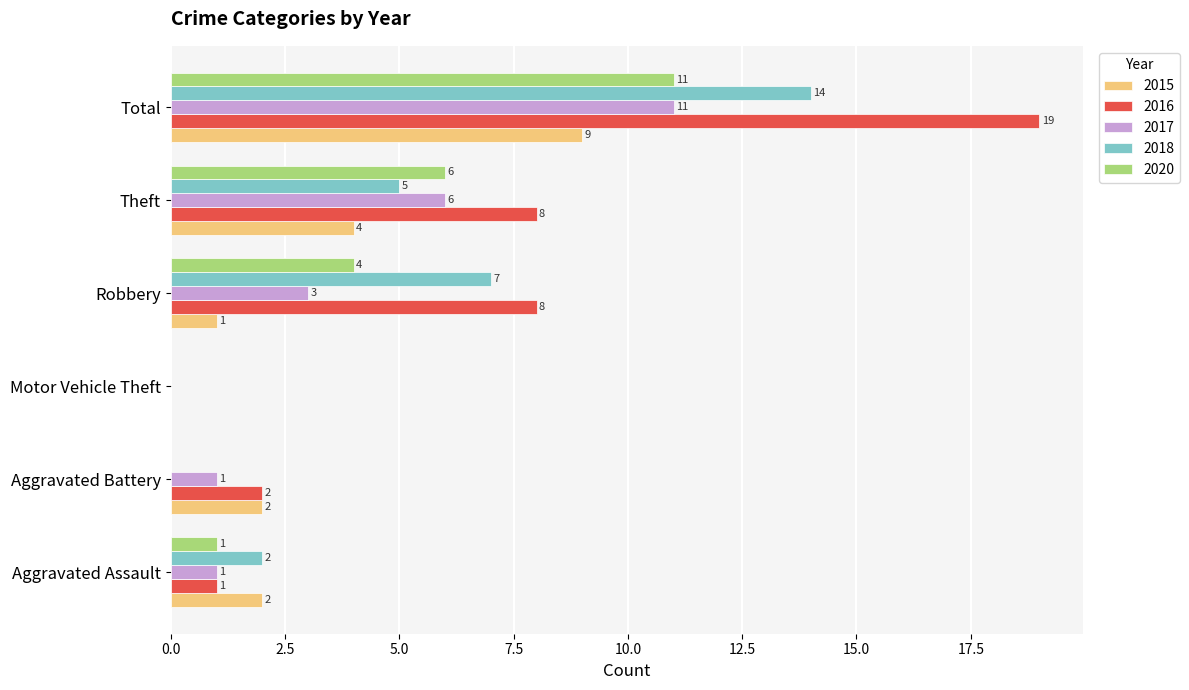

Count the 2018 values in the range 0 to 7.

5